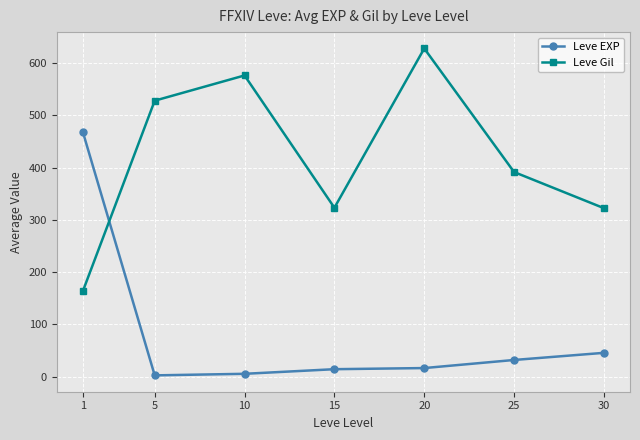

Where do Leve Gil and Leve EXP first cross each other?

1 and 5